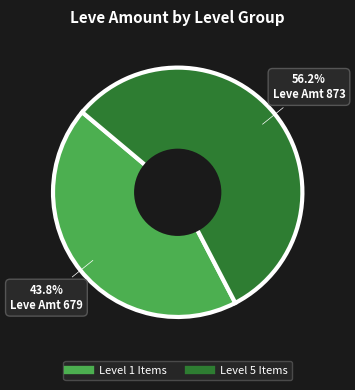

Does any single category account for the majority?

Yes